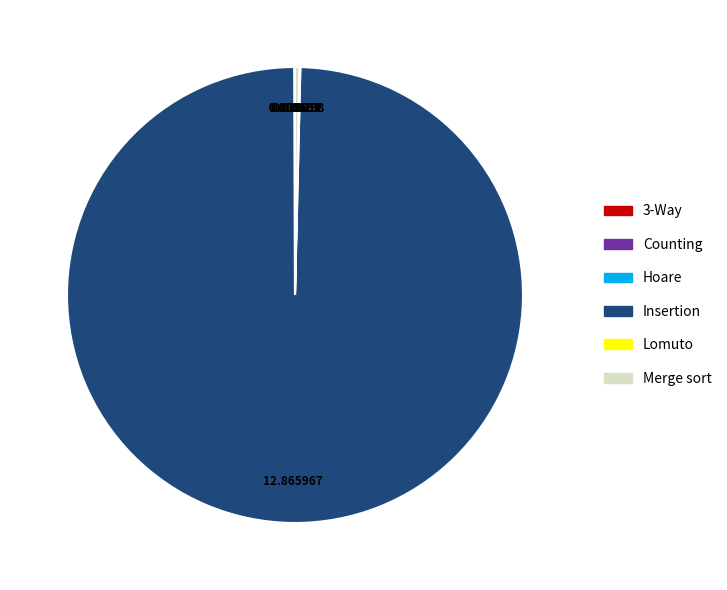

Which category accounts for the majority?

Insertion